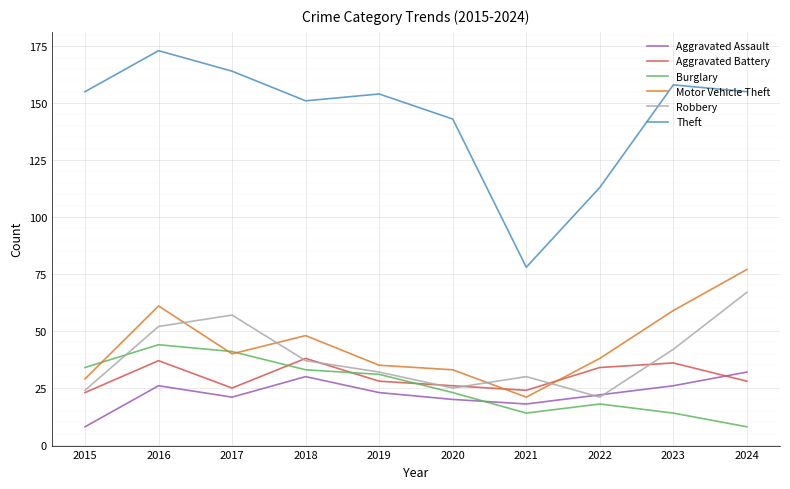

The value of Burglary at 2015 is 18. True or false?

False